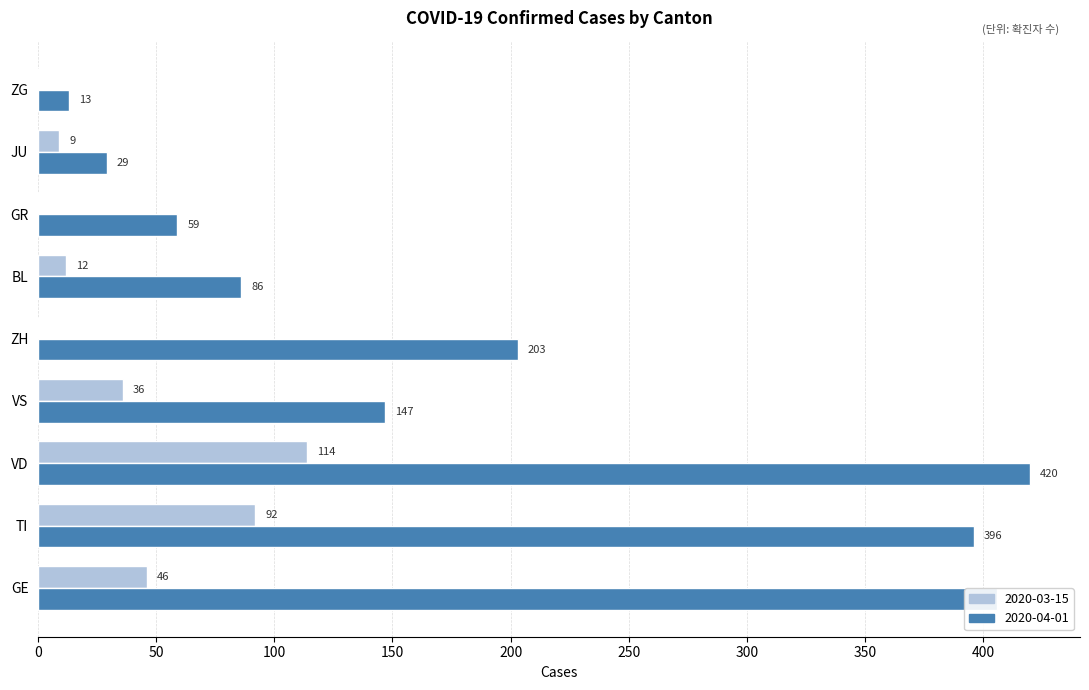

Between GE and JU, which series saw the biggest shift?

2020-04-01